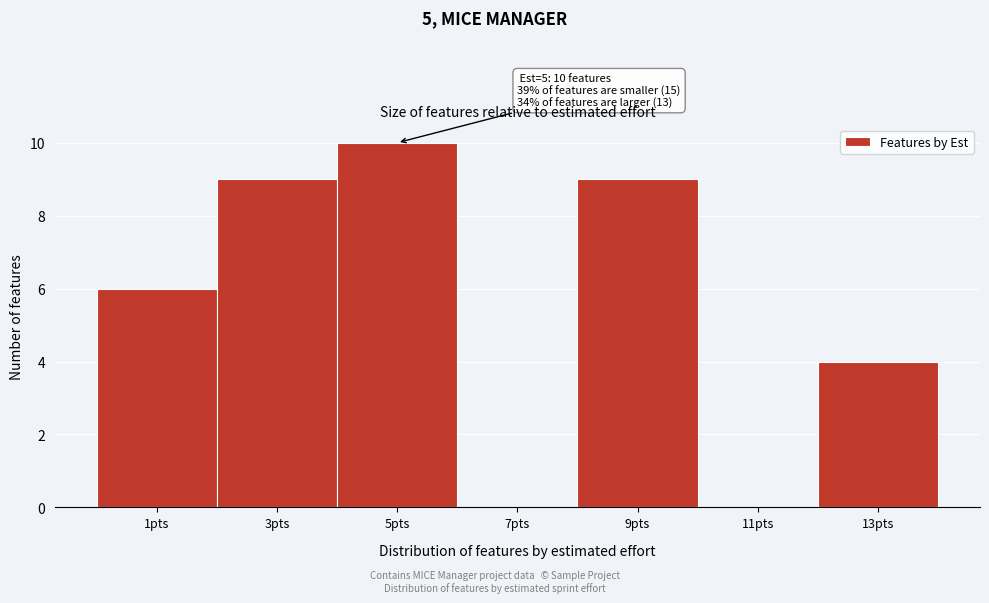

Which range on the x-axis has the tallest bar?

4 to 6